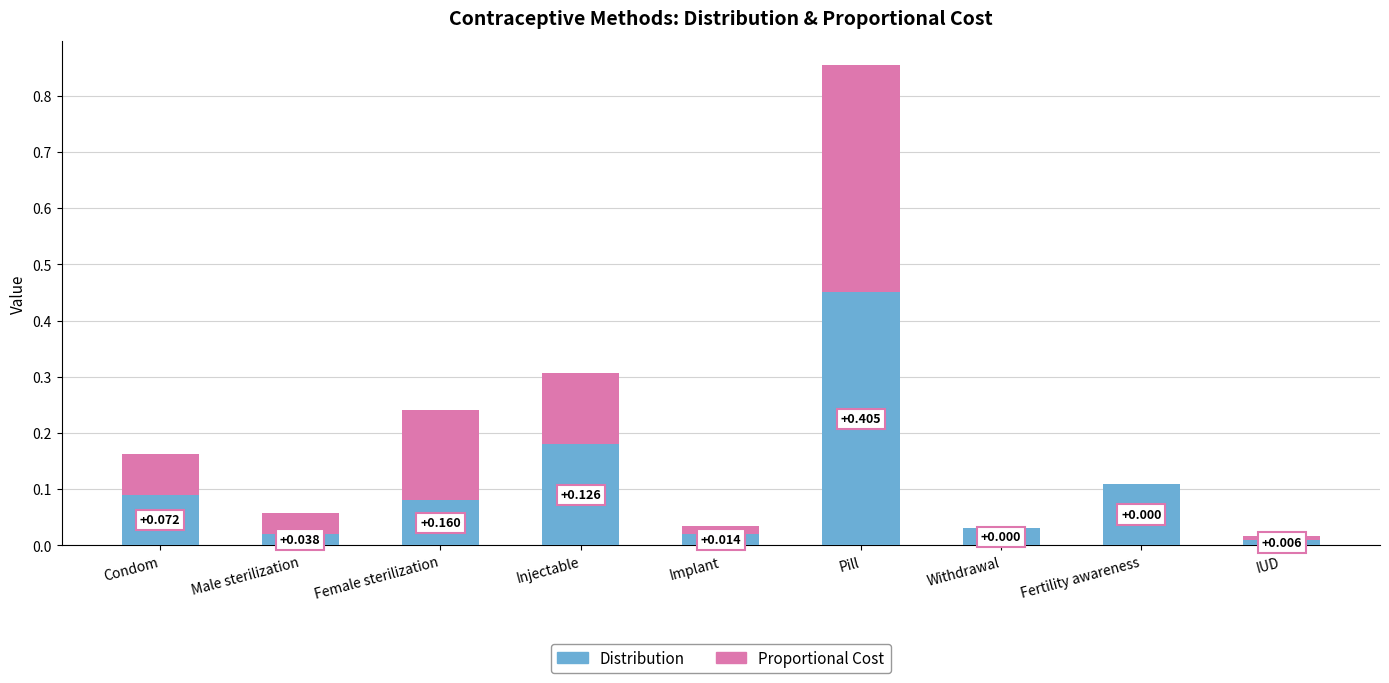

At which label is Distribution closest to 0?

IUD